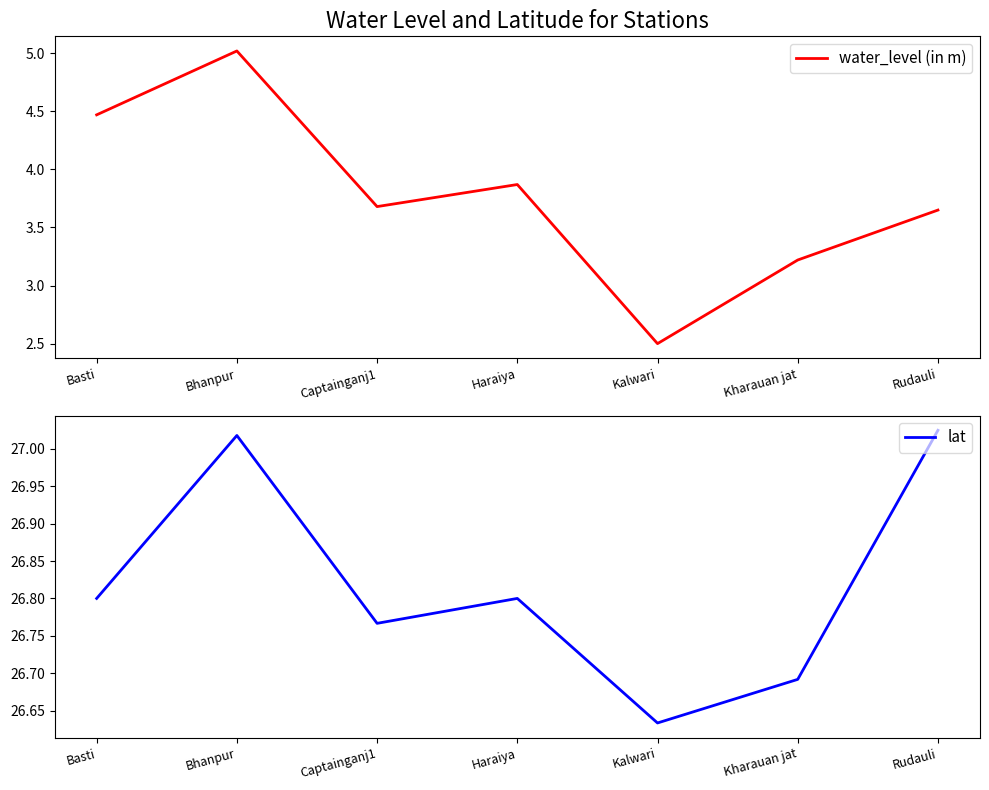

True or false: lat has a value of 9.4 at Haraiya.

False